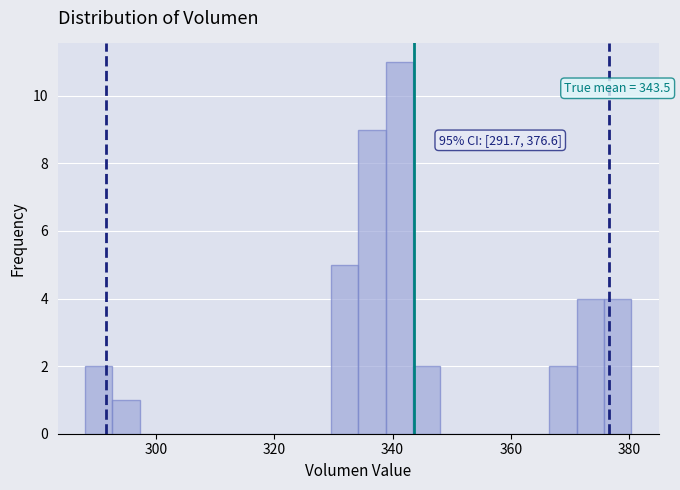

Read against the x-axis, roughly where is the centre of the tallest bar?

342